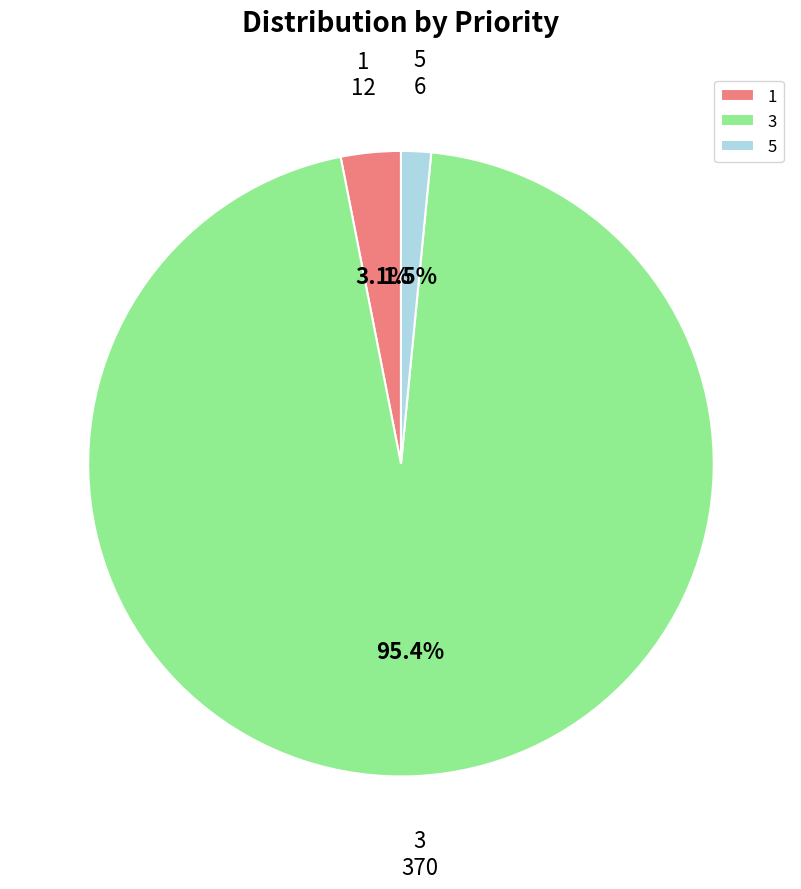

Rank the categories by value from lowest to highest.

5, 1, 3